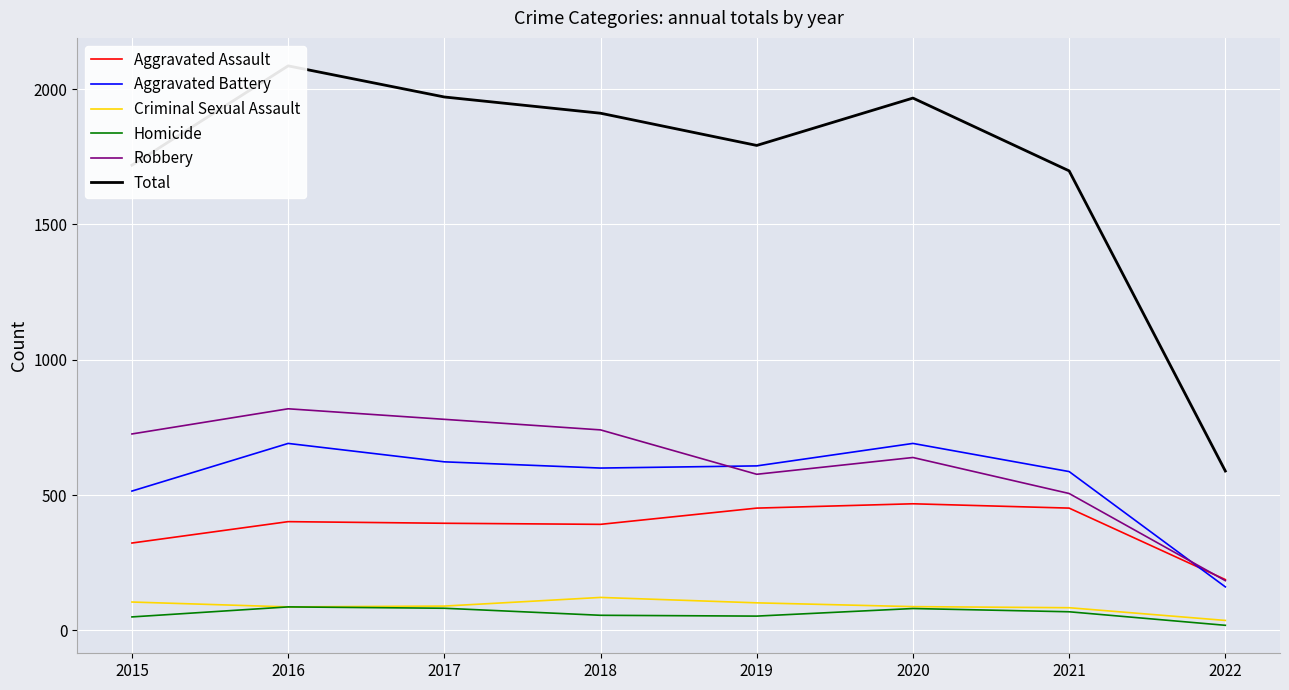

The Criminal Sexual Assault series shows 37 at 2022. True or false?

True